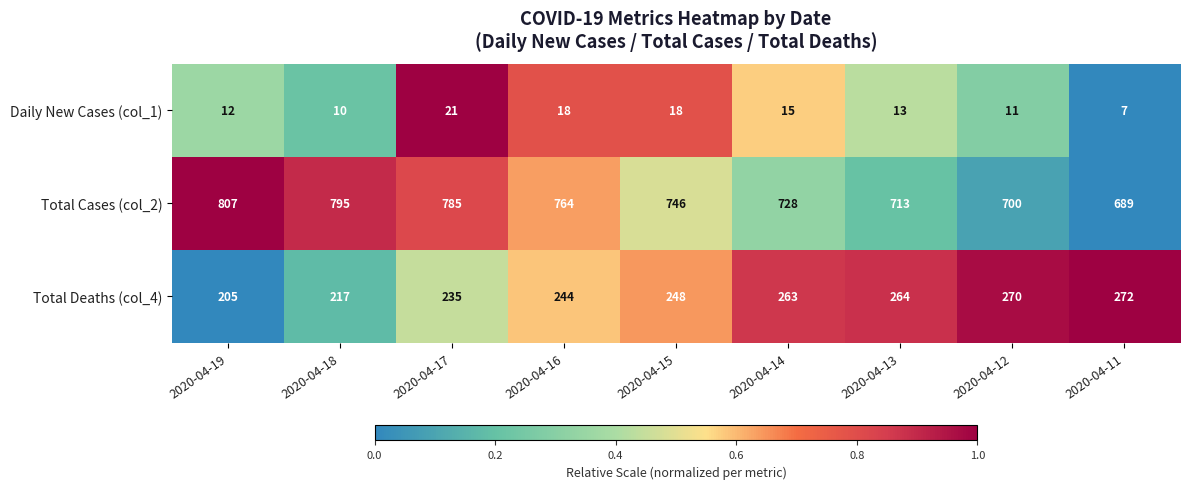

List the series in order of their peak value, highest first.

Total Cases (col_2), Total Deaths (col_4), Daily New Cases (col_1)